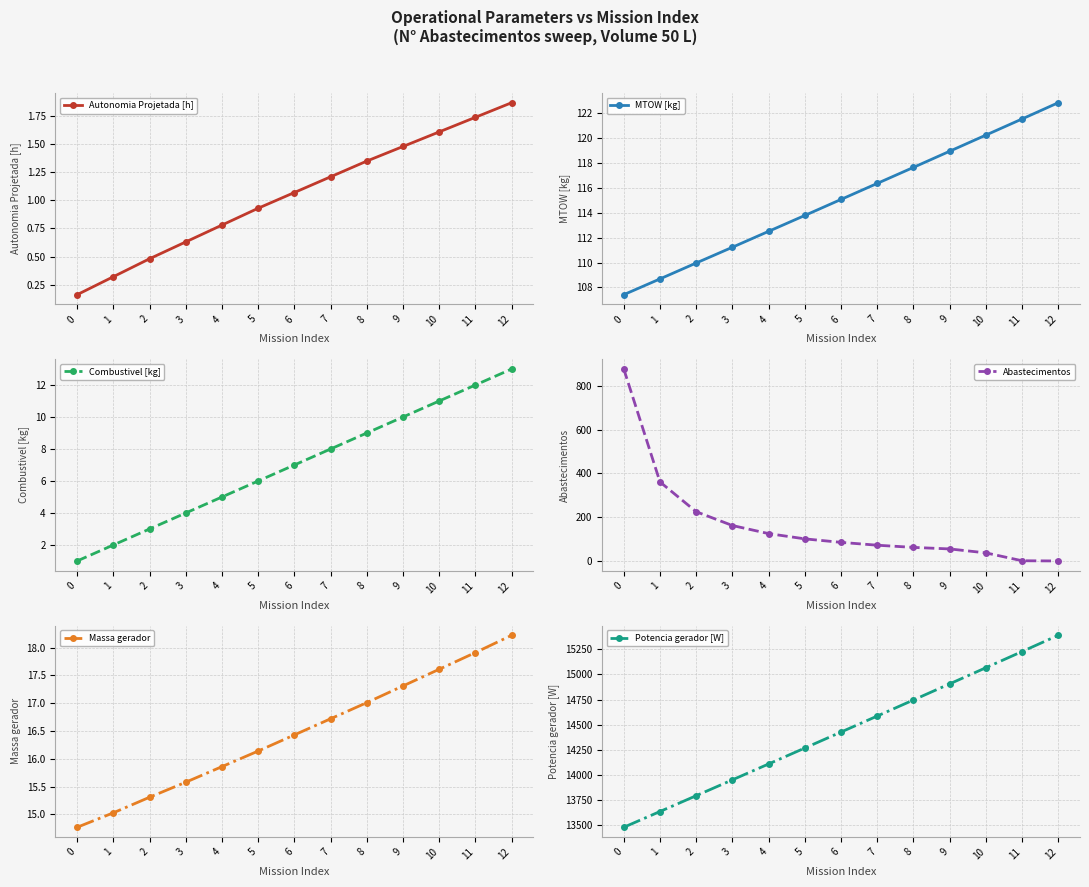

True or false: Combustivel [kg] has a value of 4.0 at 3.

True